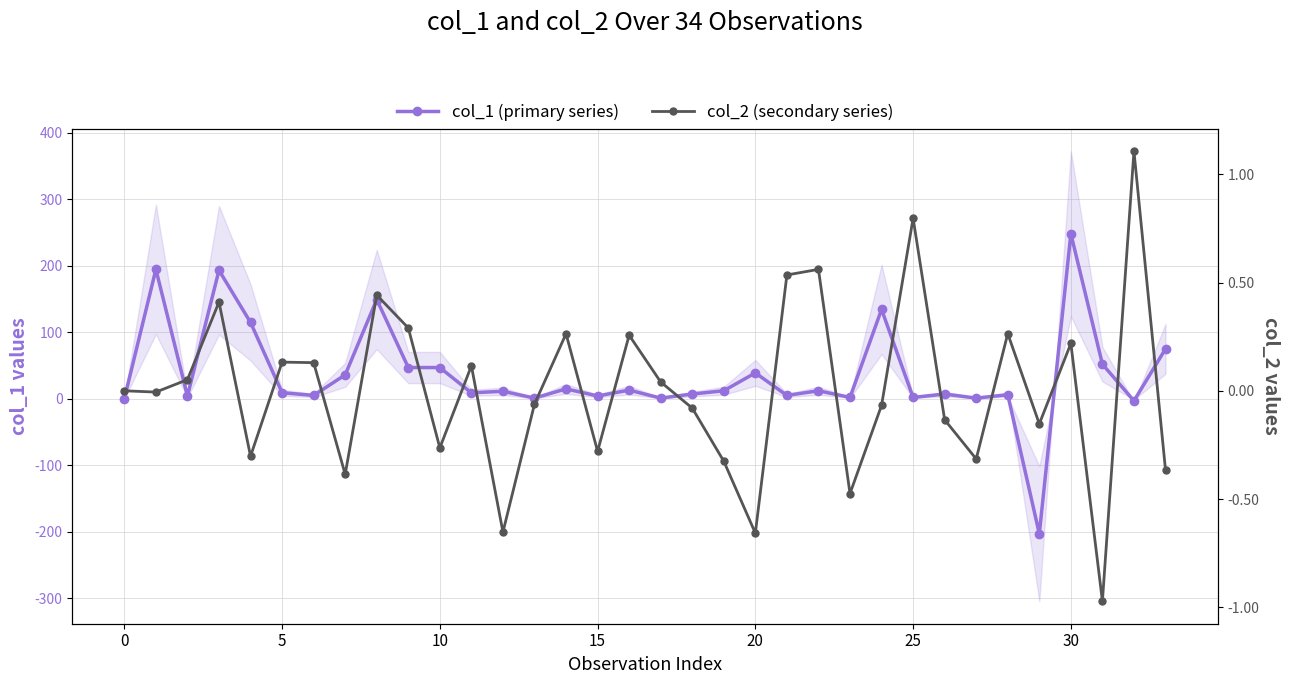

Which label corresponds to the smallest value in the chart?

29